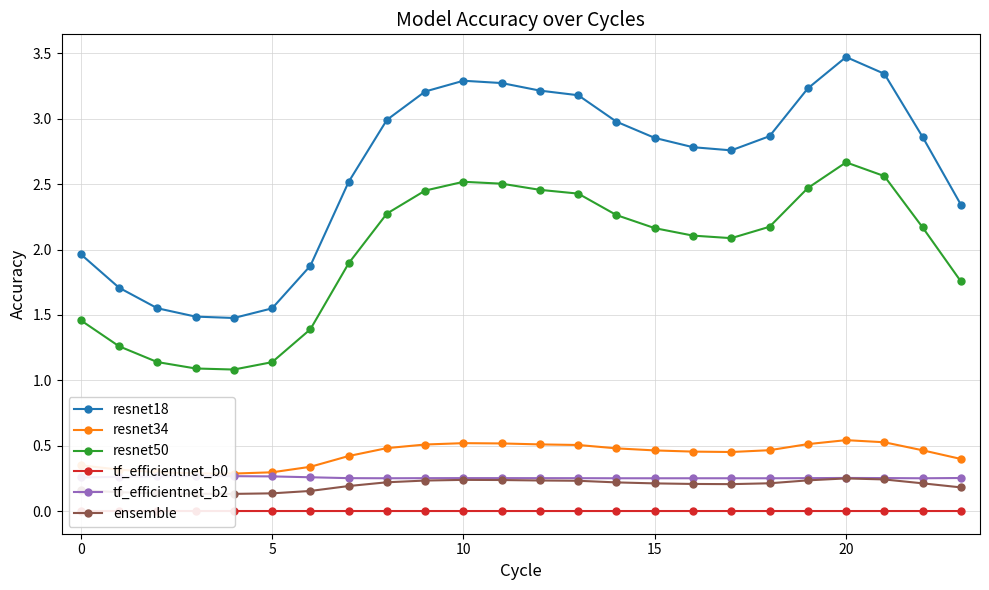

True or false: resnet34 and tf_efficientnet_b2 intersect in this chart.

False